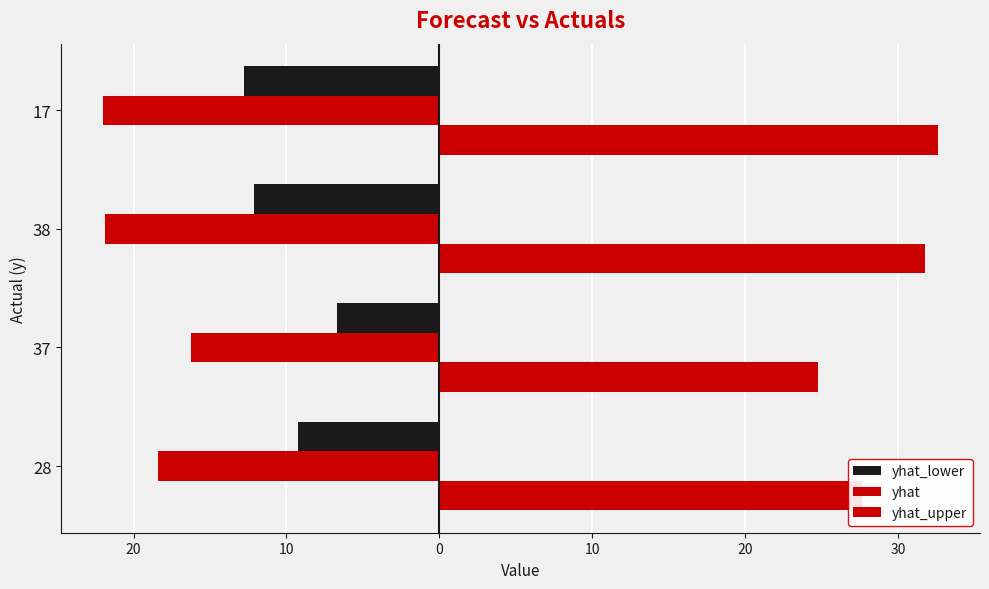

What is the maximum value shown in the chart?

32.6